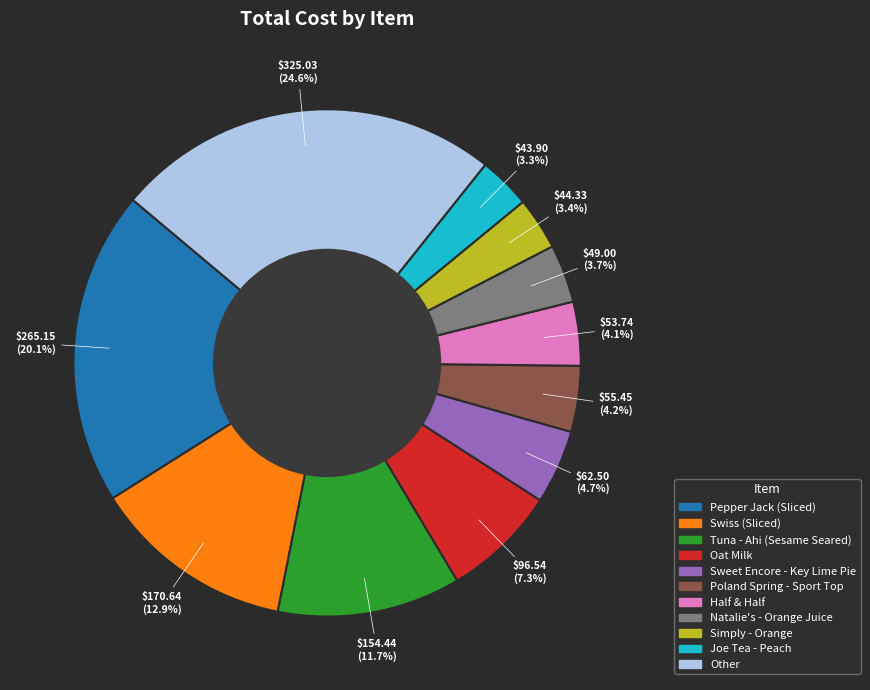

Is there any slice that represents more than half of the pie?

No